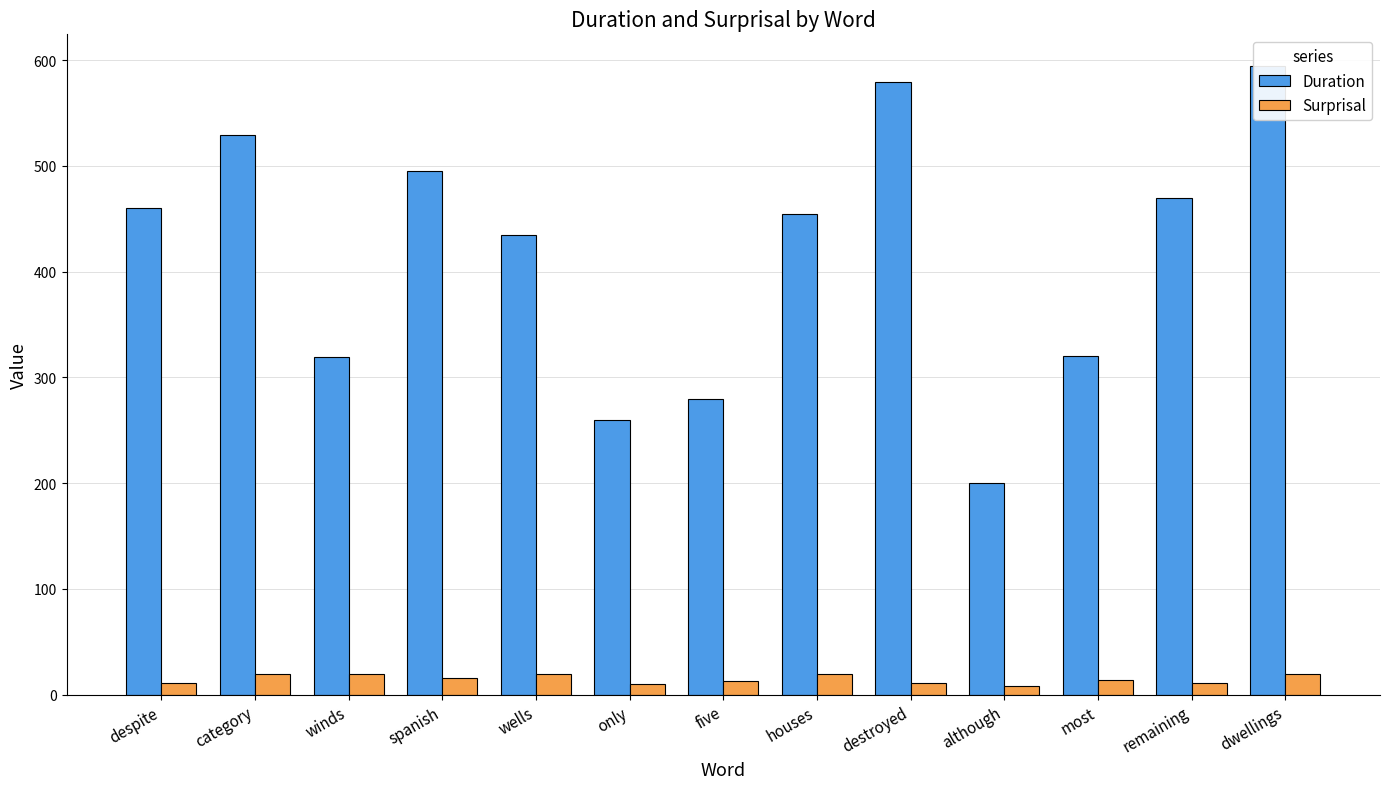

What is the value of the Surprisal bar at the 5th from the left?

19.4